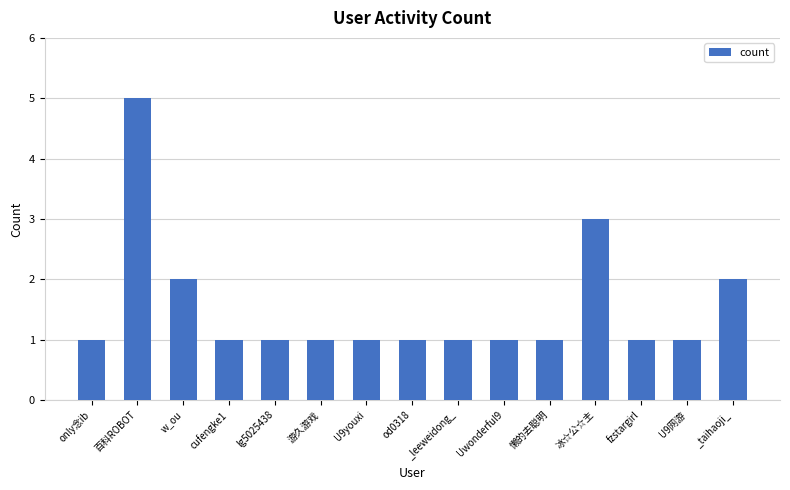

What is the average value?

2